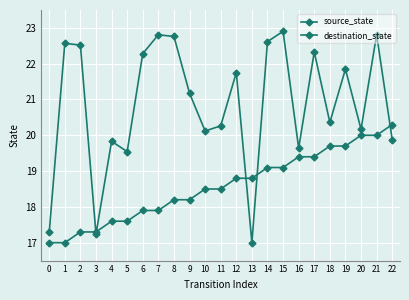

Which series has the largest total across all categories?

destination_state